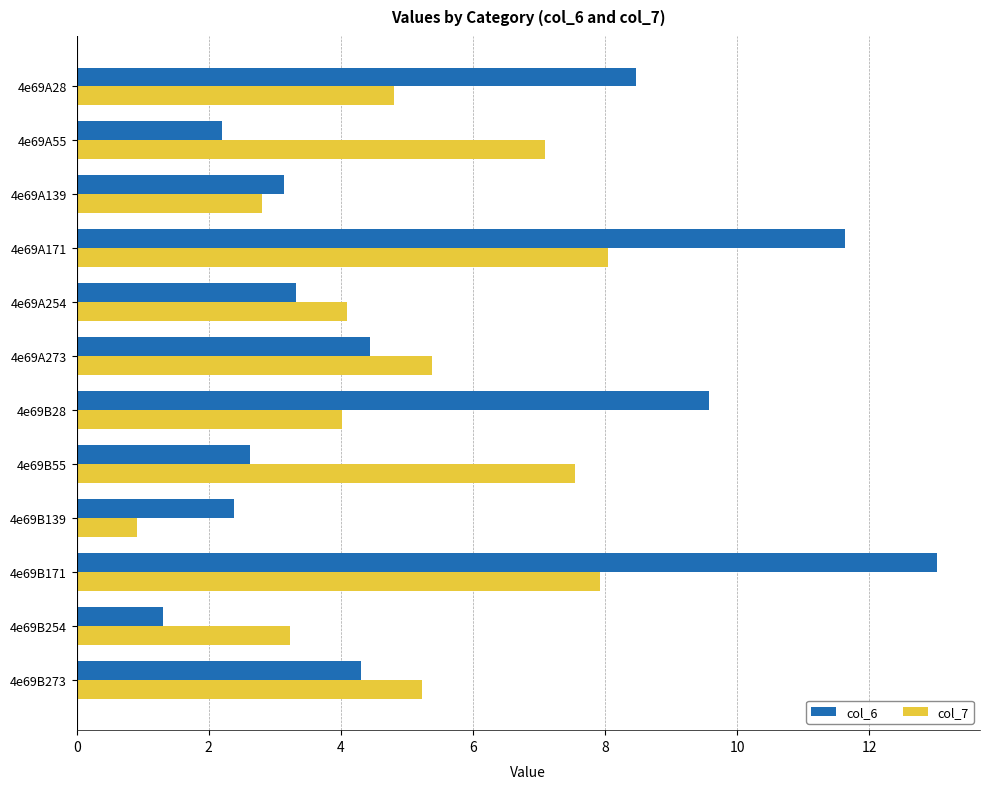

Which series changed the most between 4e69A254 and 4e69B28?

col_6